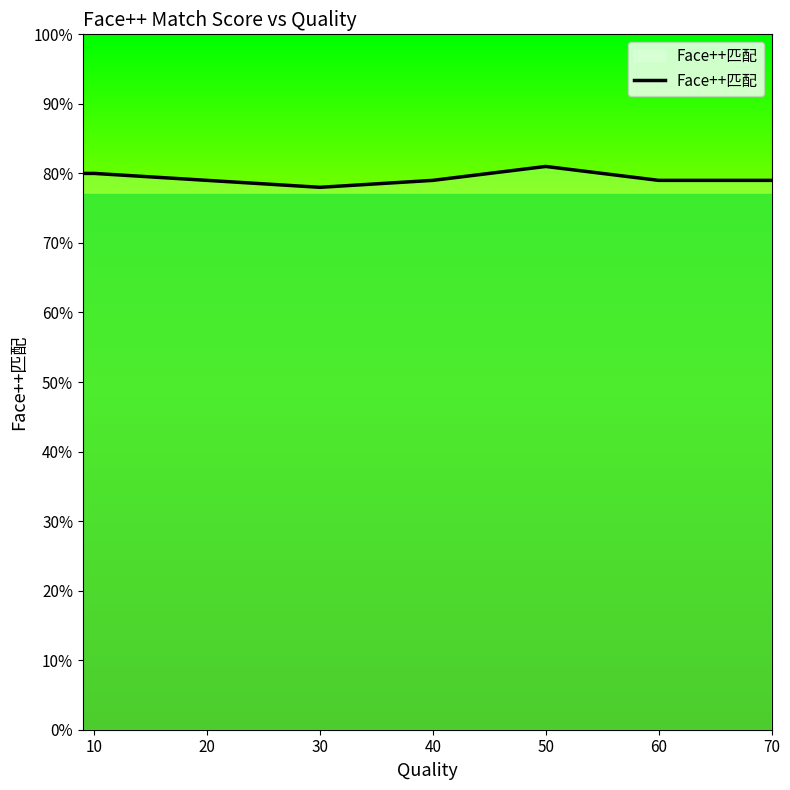

Does the chart have visible grid lines?

No